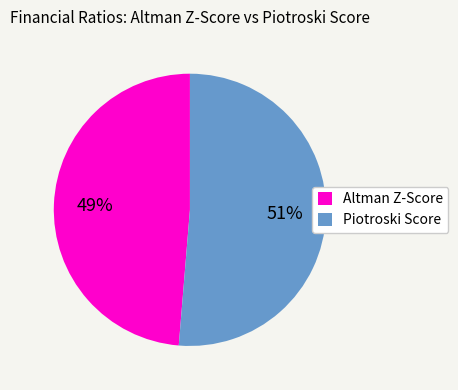

To the nearest percent, what is the average slice percentage?

50%